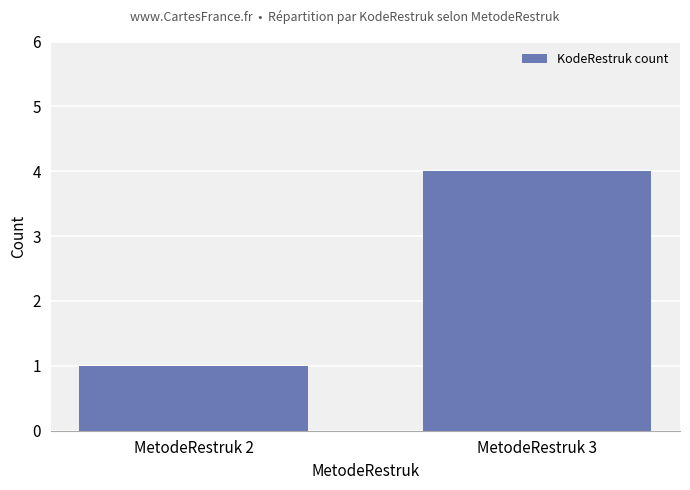

Which category has the highest value across all series?

MetodeRestruk 3